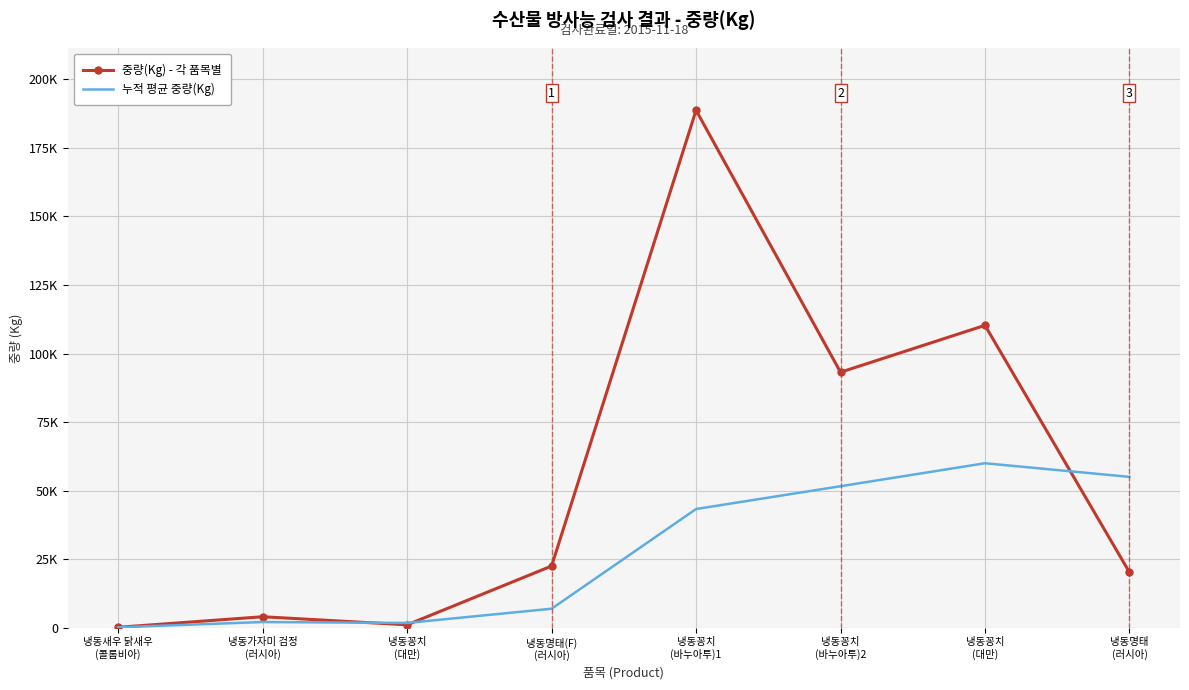

What are all the series names shown in the legend?

중량(Kg) - 각 품목별, 누적 평균 중량(Kg)